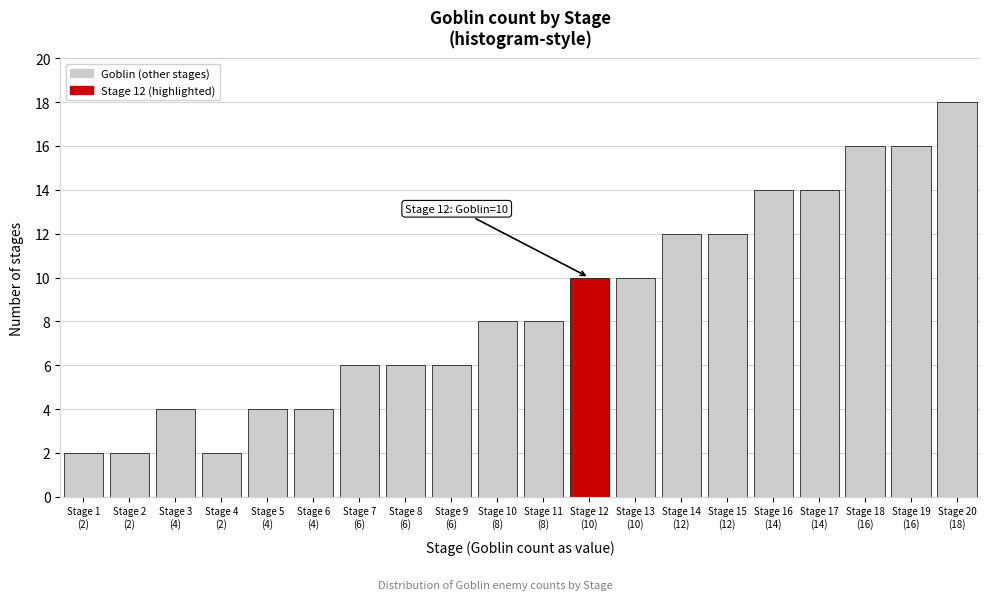

Reading left to right, list all the values displayed in this chart.

2	2	4	2	4	4	6	6	6	8	8	10	10	12	12	14	14	16	16	18